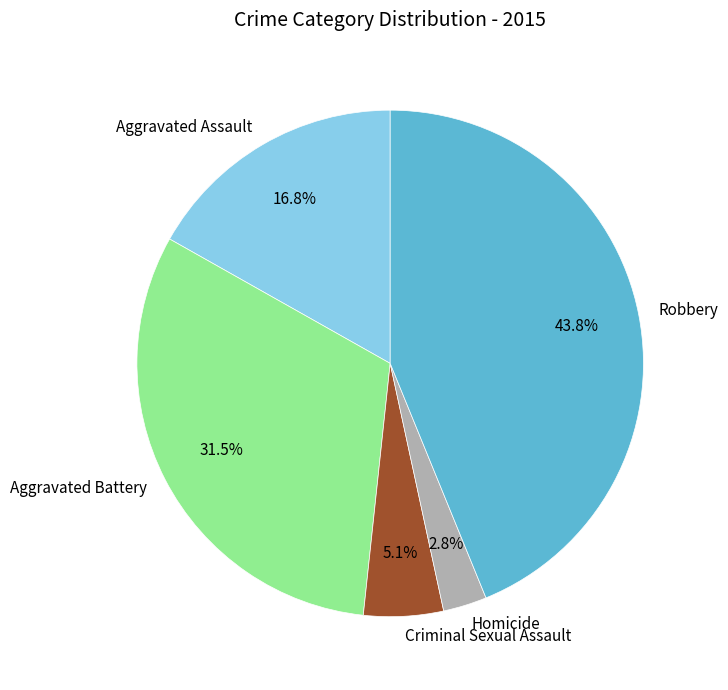

Approximately how many times larger is the value at Robbery compared to Aggravated Assault?

2.6